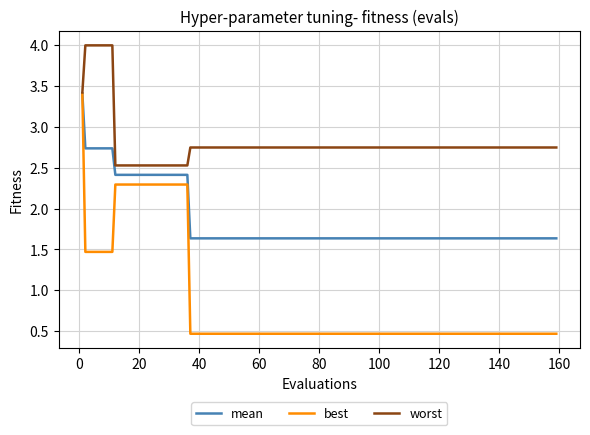

What is the minimum value for best?

0.5